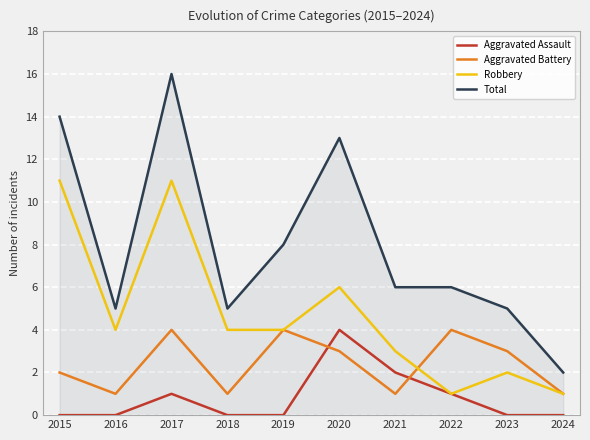

Between which two adjacent categories do Aggravated Battery and Aggravated Assault first intersect?

2019 and 2020